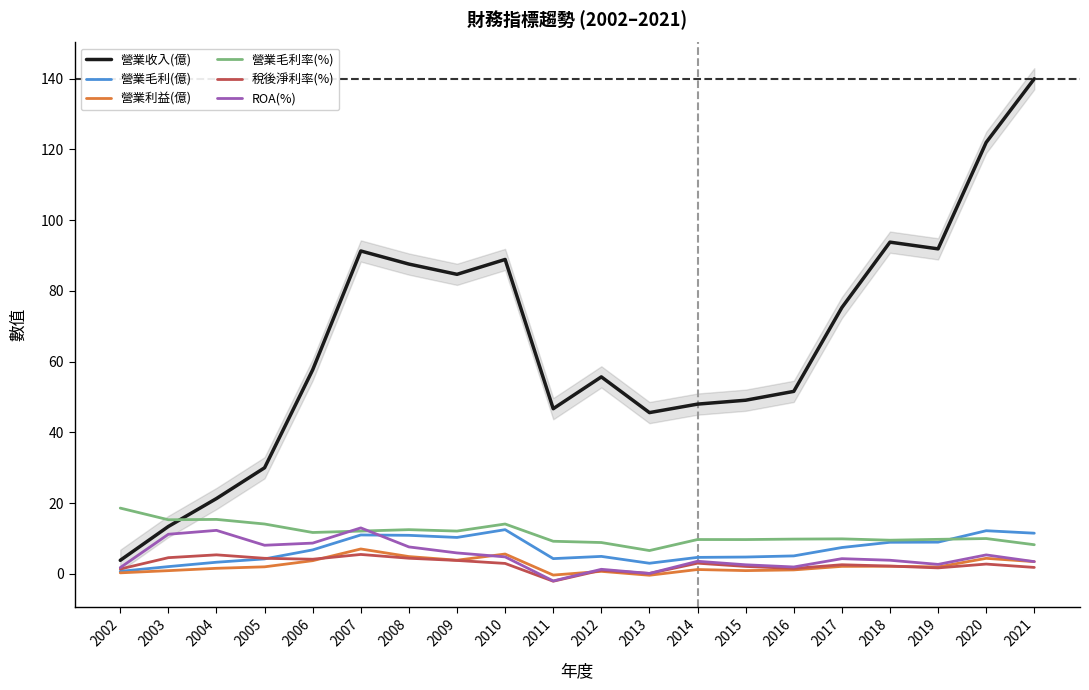

What is the maximum value shown in the chart?

140.0